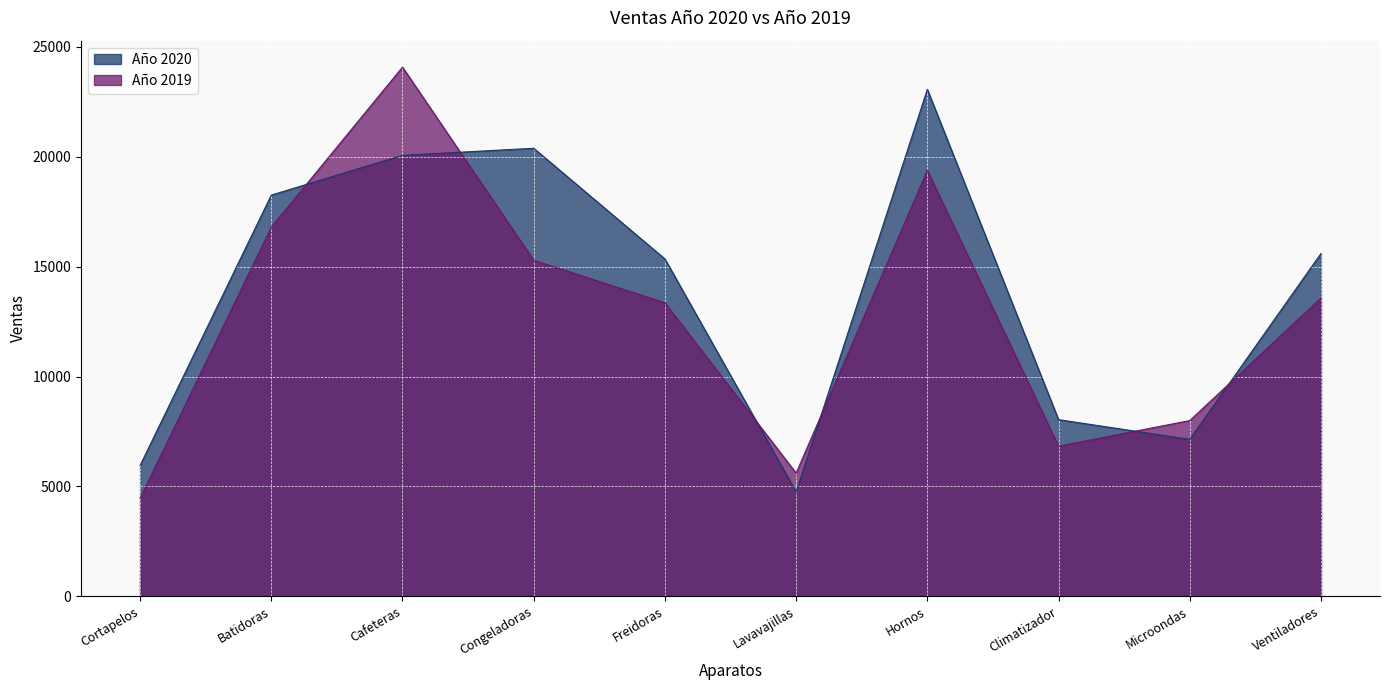

How many values in the Año 2020 series exceed 15599?

4